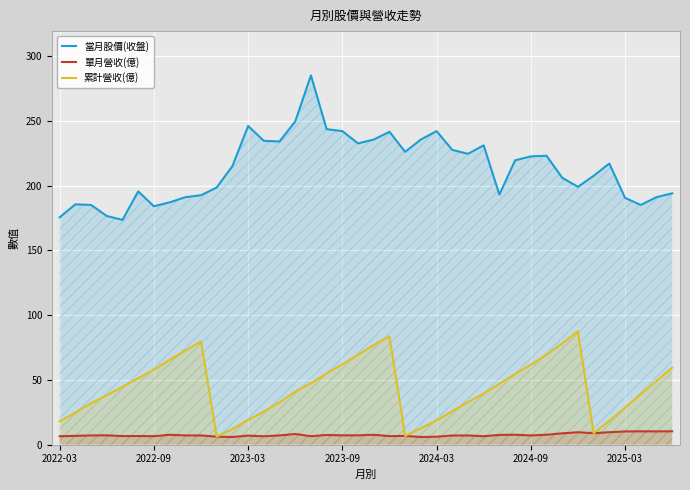

True or false: 當月股價(收盤) and 單月營收(億) cross at least once.

False